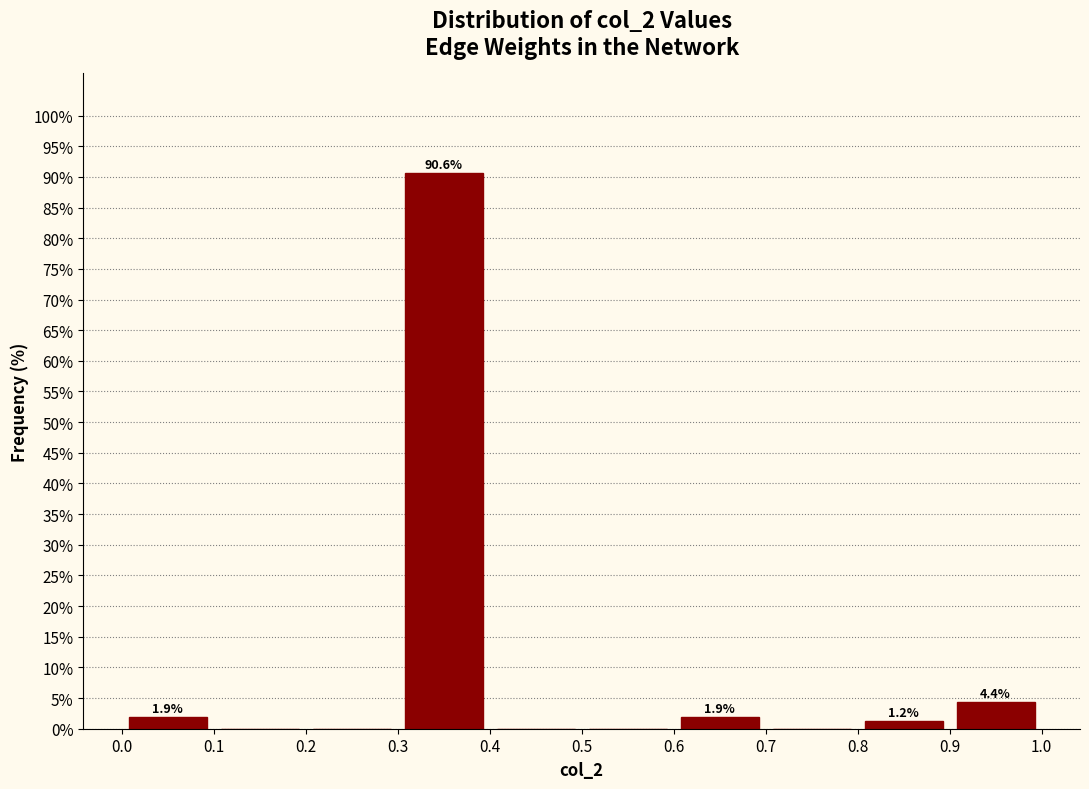

Over which range of the x-axis is the bar tallest?

0.3 to 0.4